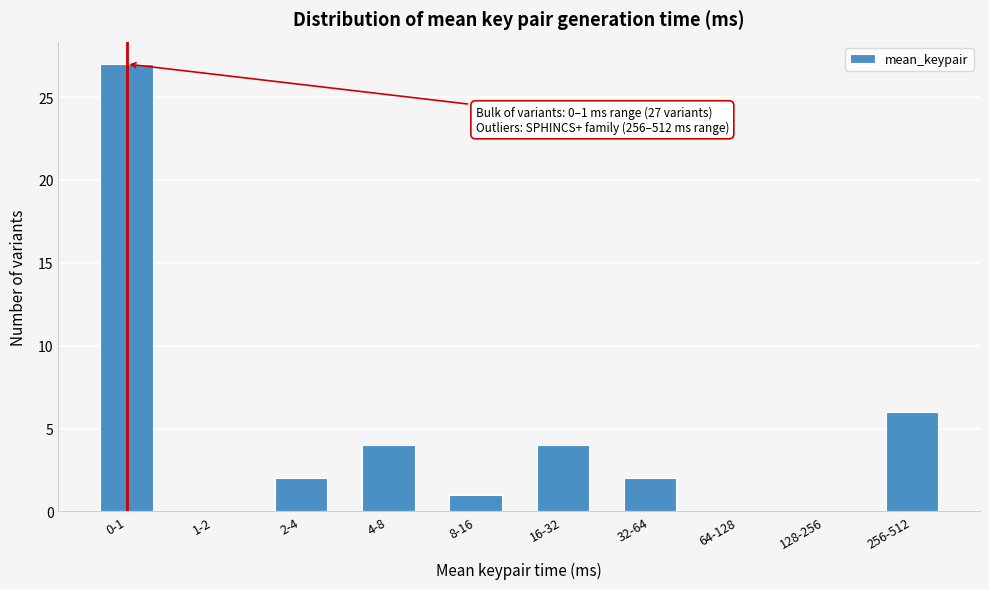

Reading left to right, extract all data points from this chart.

0-1=27	1-2=0	2-4=2	4-8=4	8-16=1	16-32=4	32-64=2	64-128=0	128-256=0	256-512=6